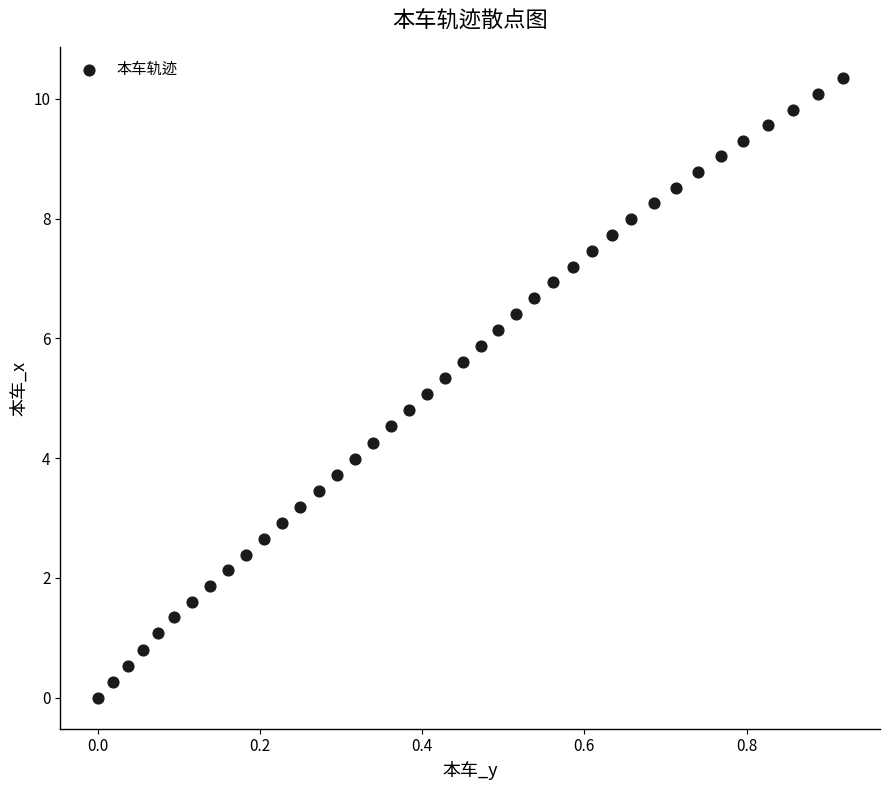

What is the range of Y values (max minus min)?

10.3